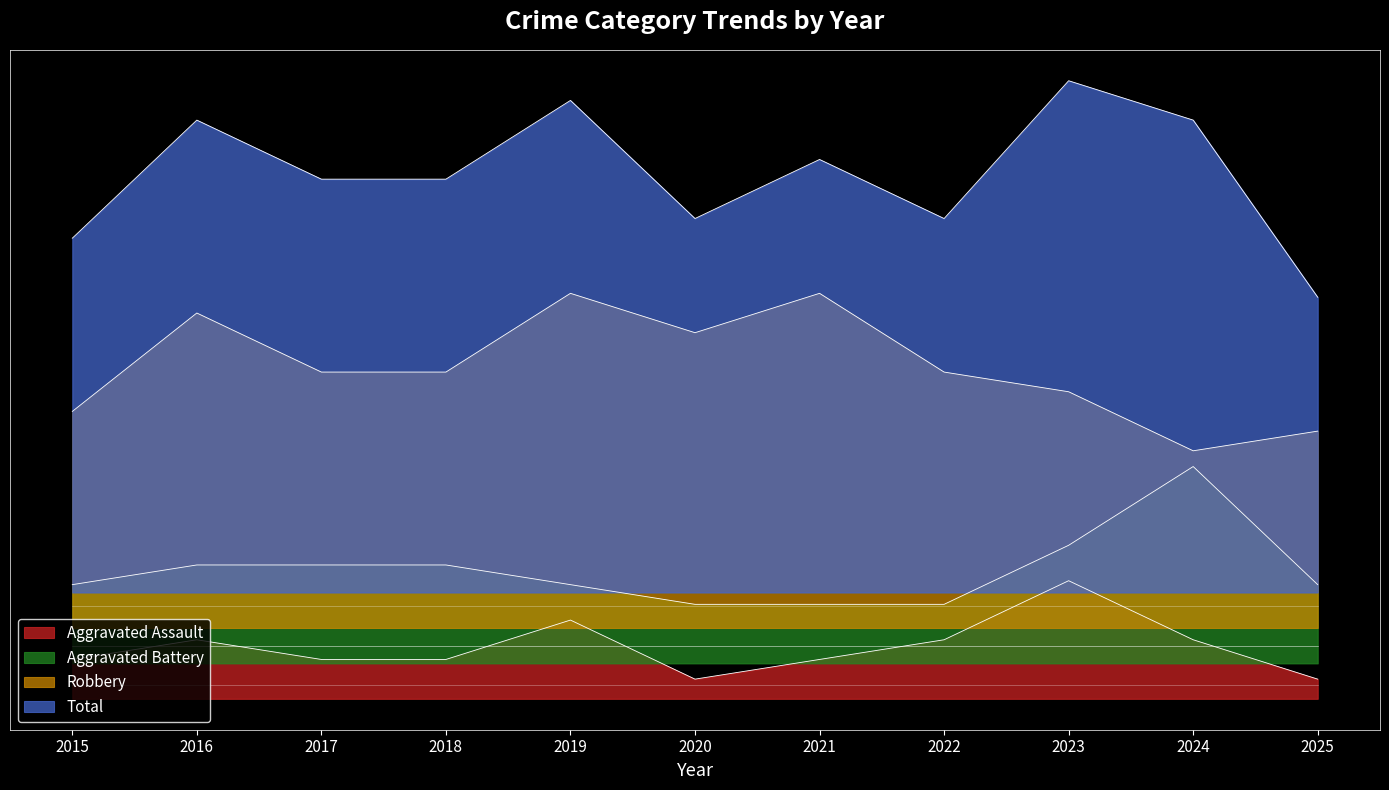

What is the spread (max minus min) of values at 2018?

24.4